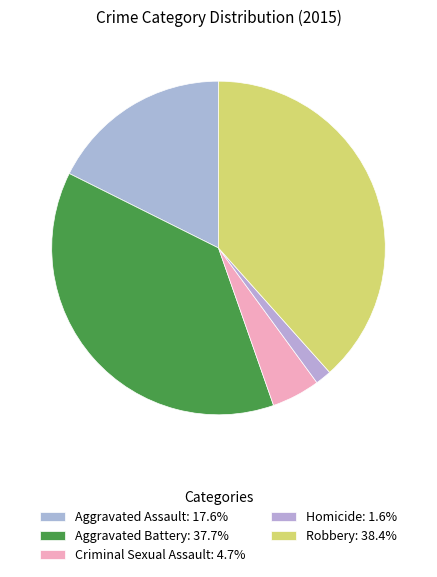

What portion of the pie excludes Robbery?

61.6%